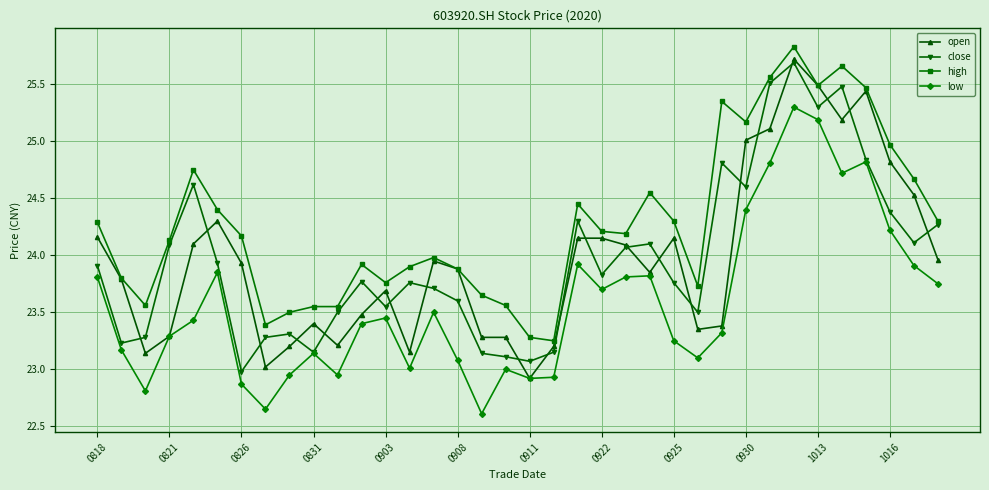

How many lines are shown in the chart?

4